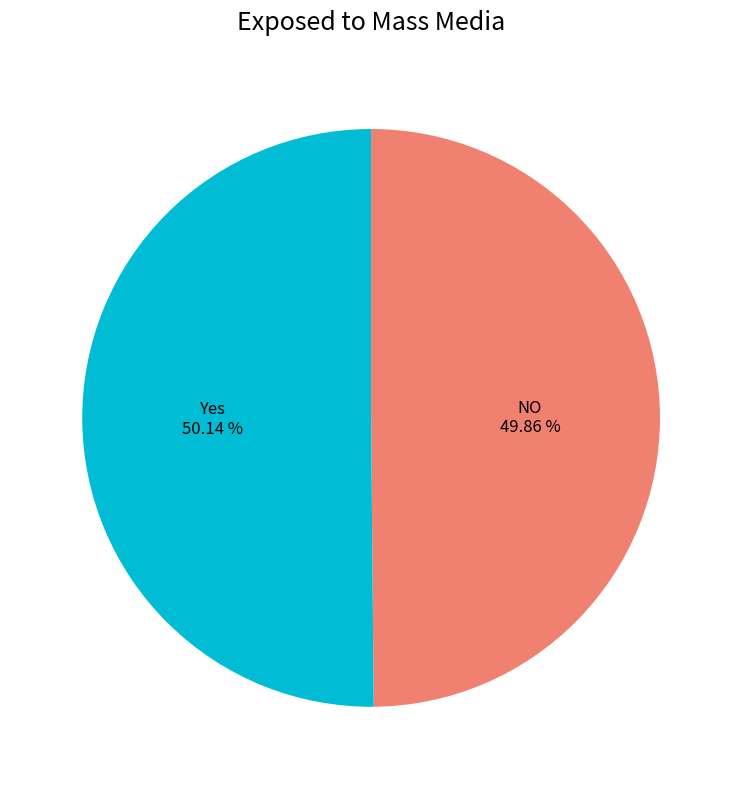

Combined, do Yes and NO account for over 50%?

Yes